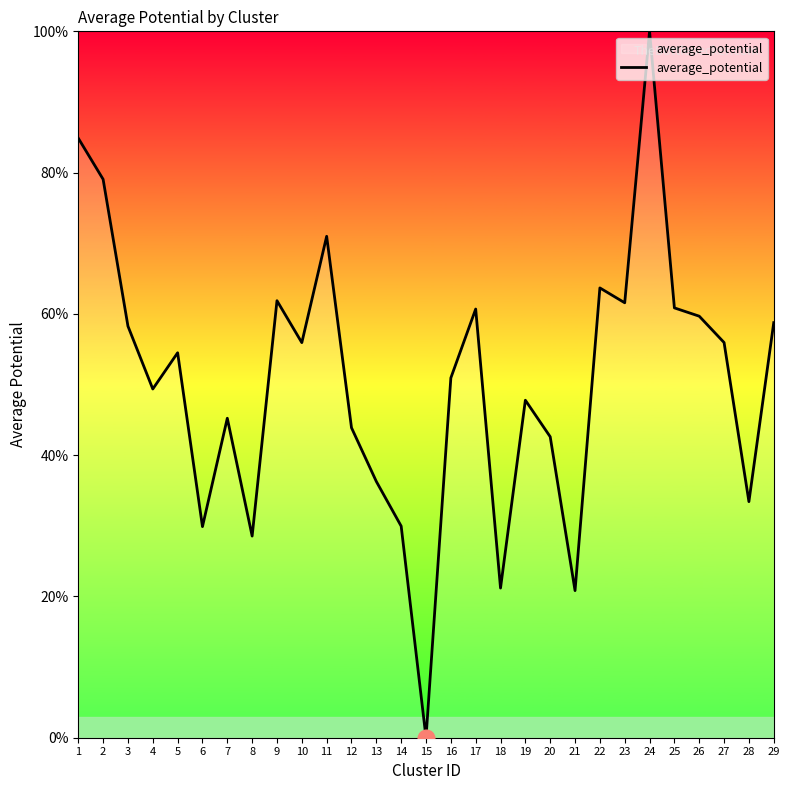

Where is the first local maximum?

5